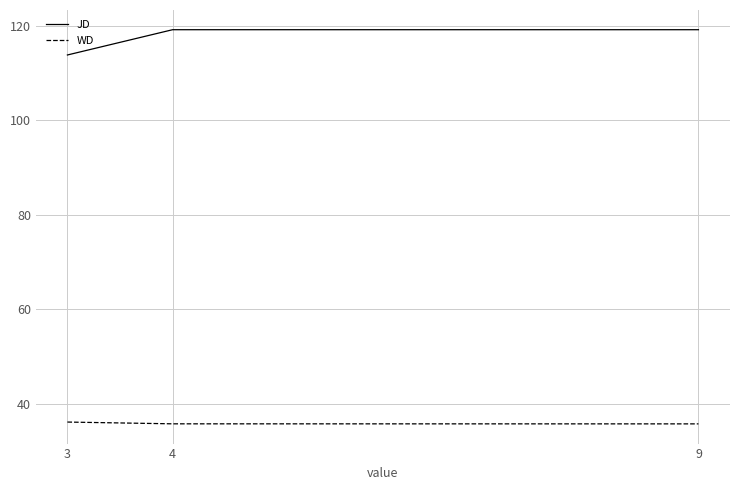

Does the chart have visible grid lines?

Yes